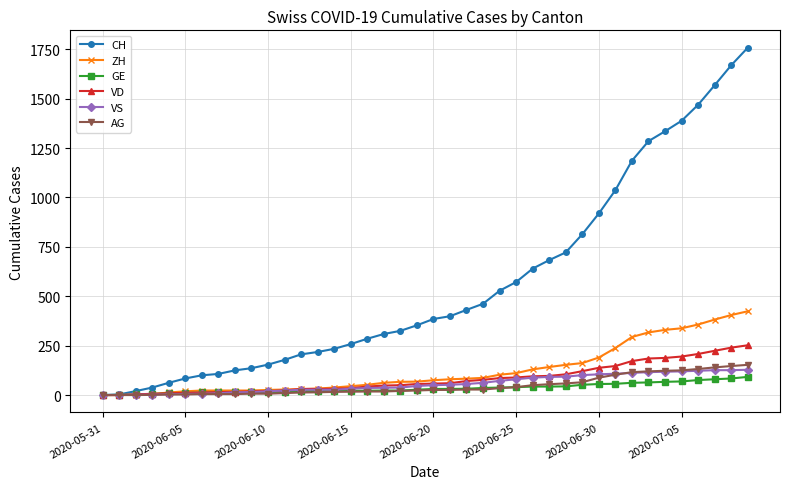

Which series has the largest range (max minus min)?

CH